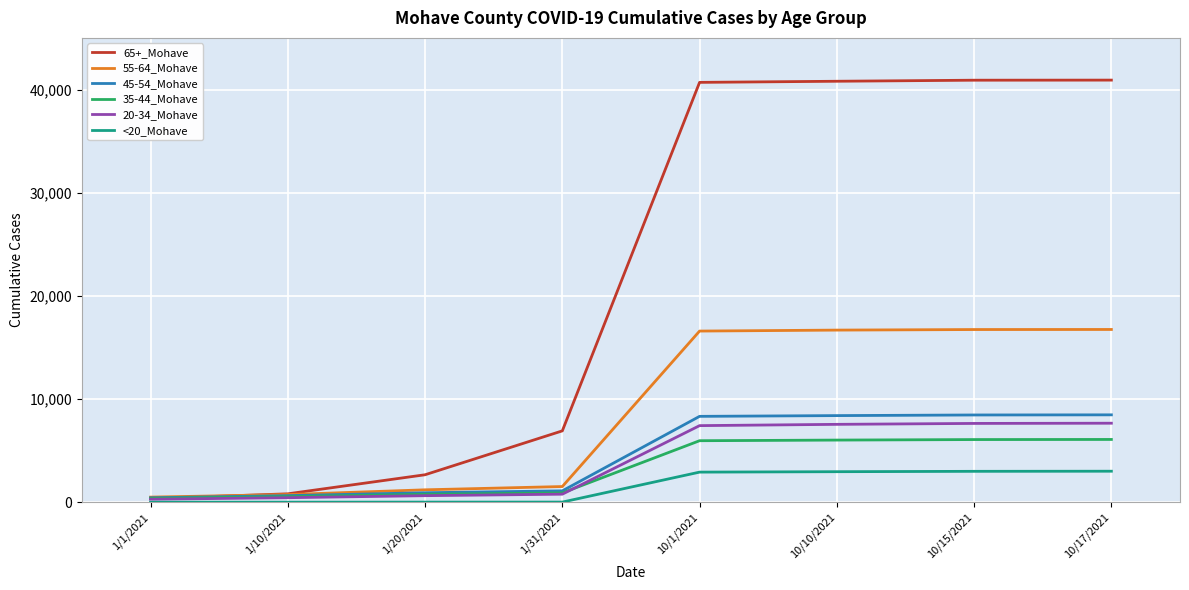

Which series has the widest spread of values?

65+_Mohave